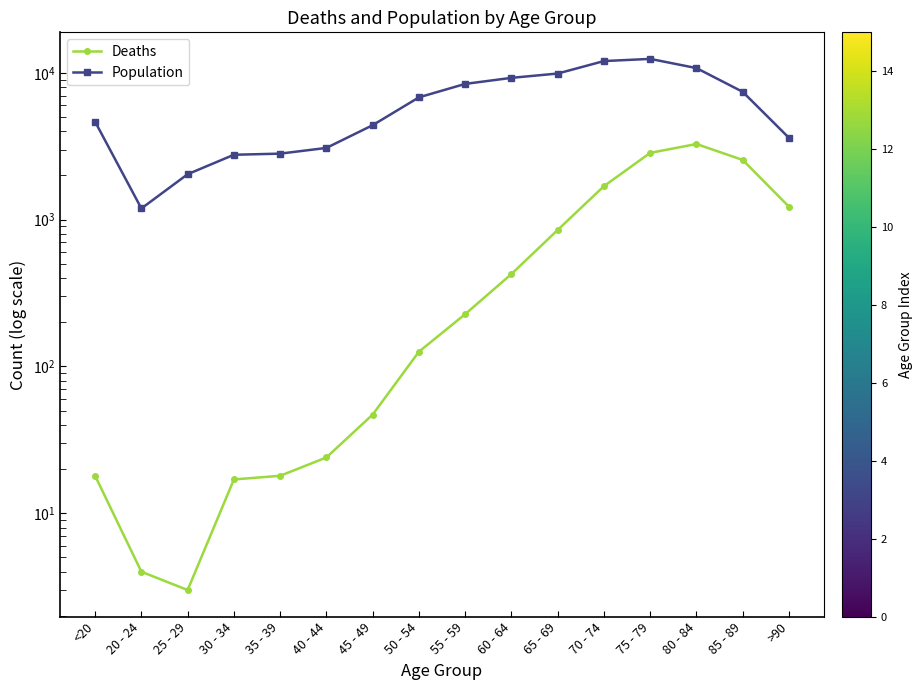

How many values in the Population series are below 6803?

8